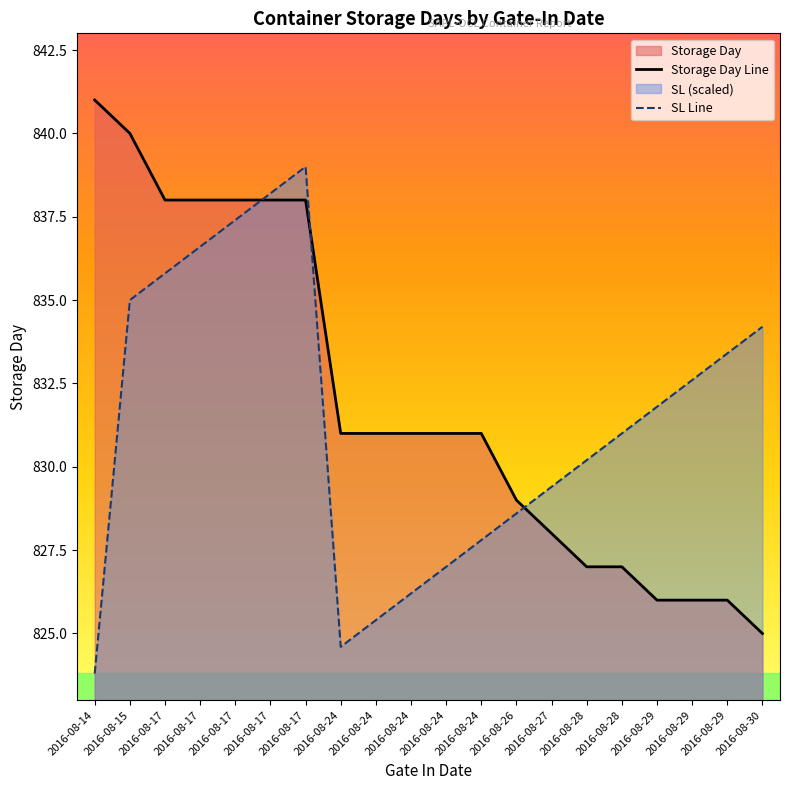

True or false: SL has more than 2 points higher than both neighbors.

False